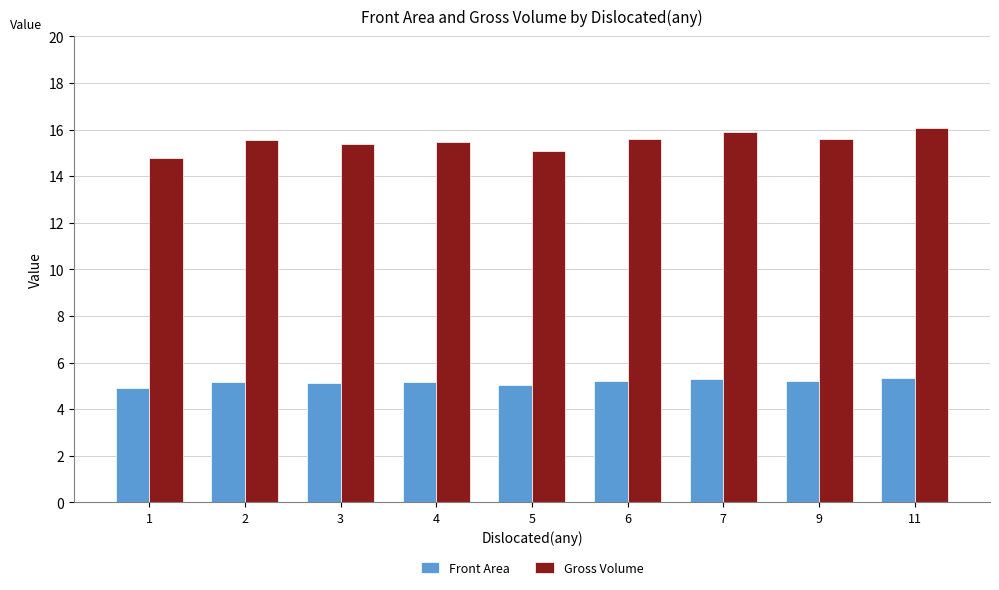

What is the value of the Front Area bar at the 5th from the left?

5.0